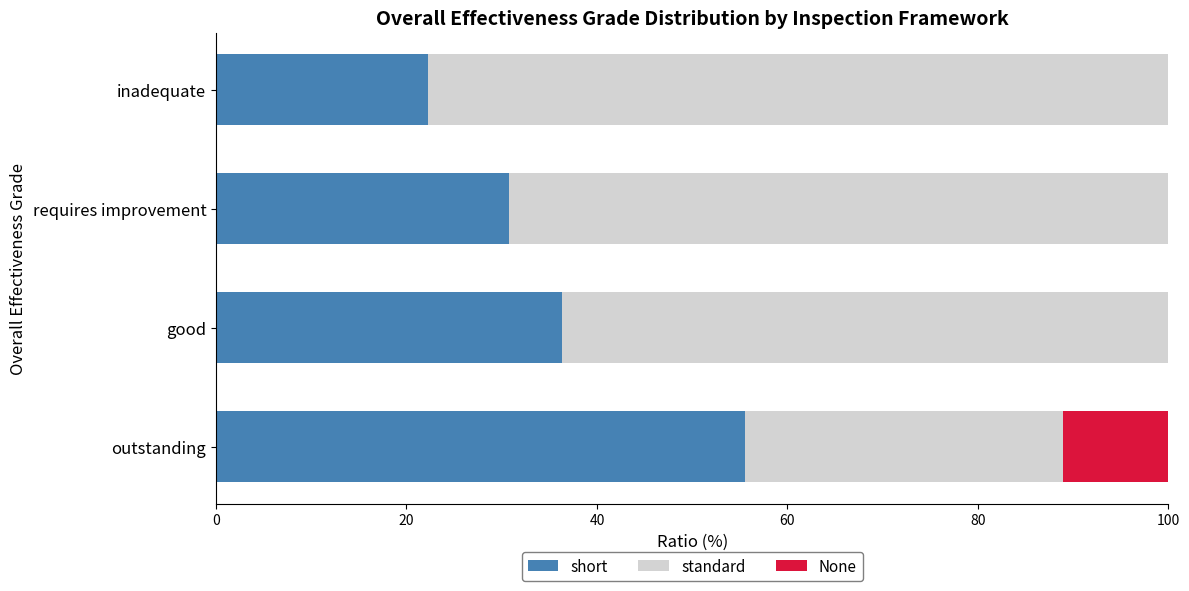

Where is short nearest to the value 38?

good